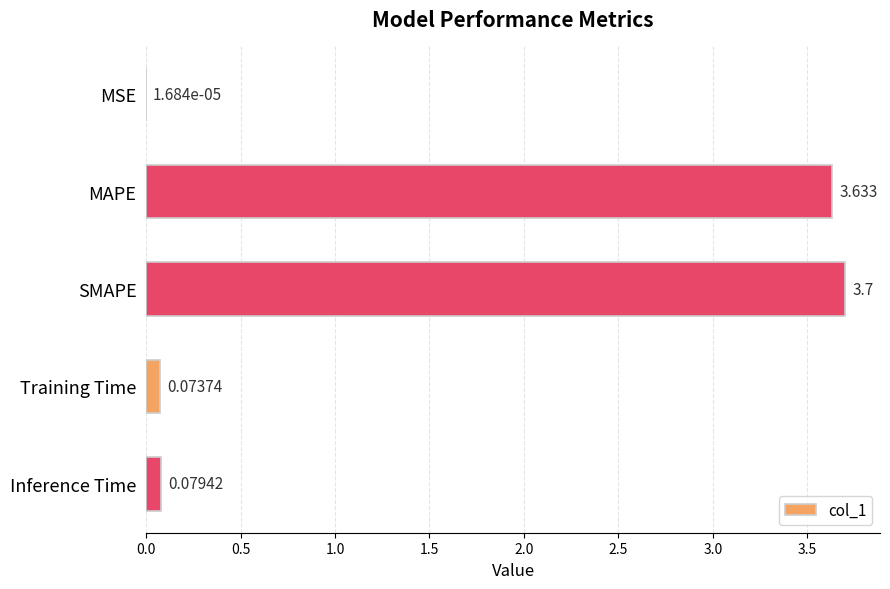

How many series are shown in this chart?

1